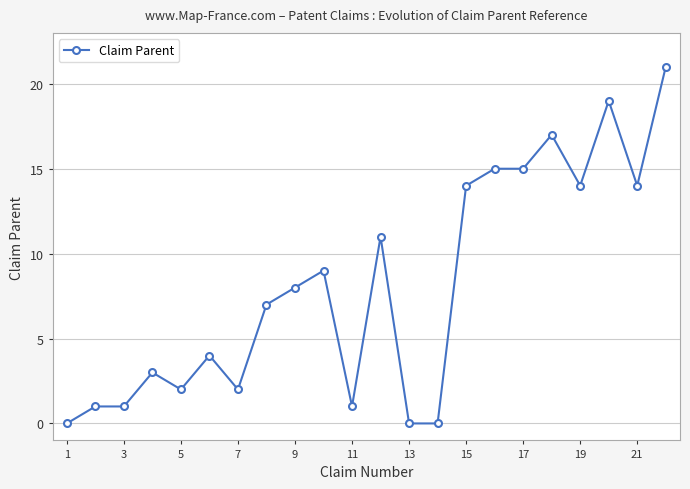

What is the average value?

8